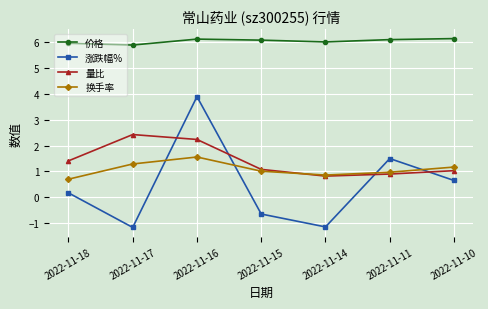

What is the difference between the second highest and minimum values in the 换手率 series?

0.6